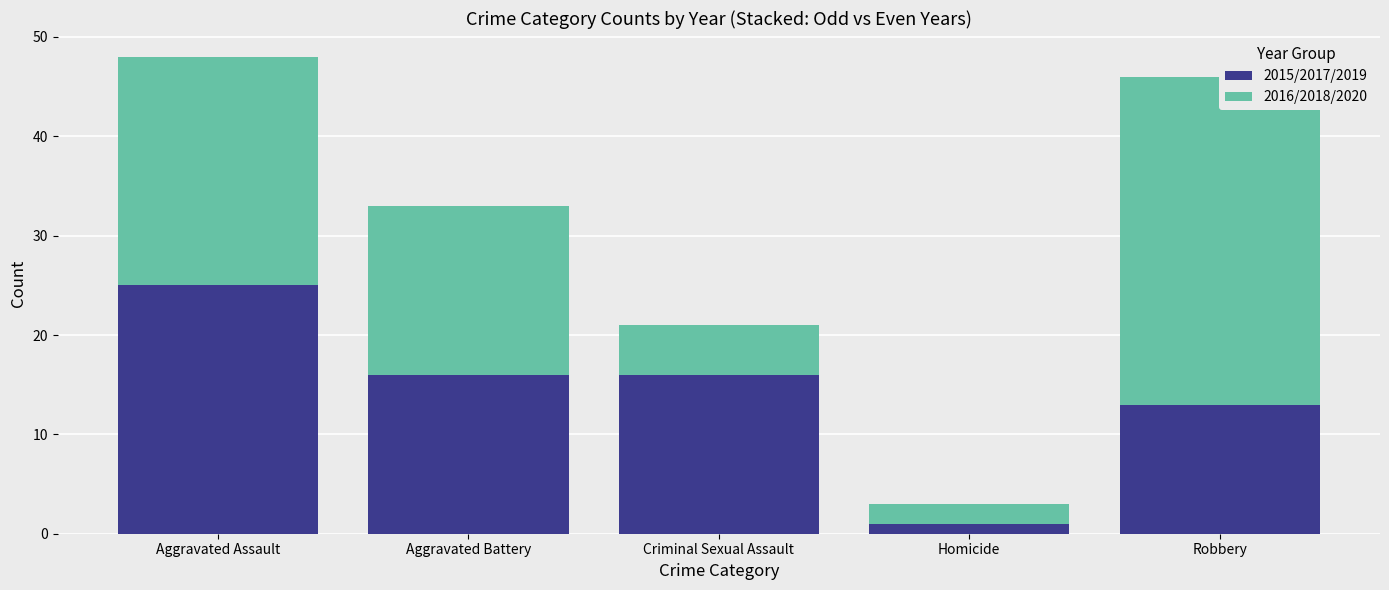

List the series in order of their peak value, highest first.

2016/2018/2020, 2015/2017/2019